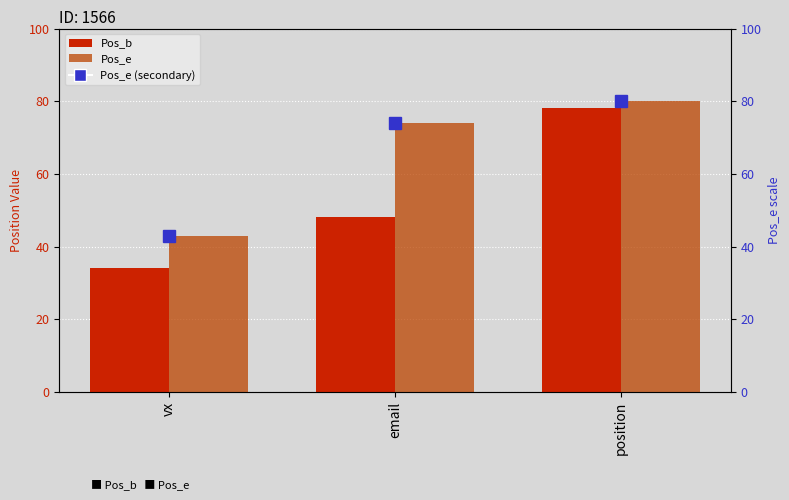

What is the difference between the maximum and minimum values in the Pos_e series?

37